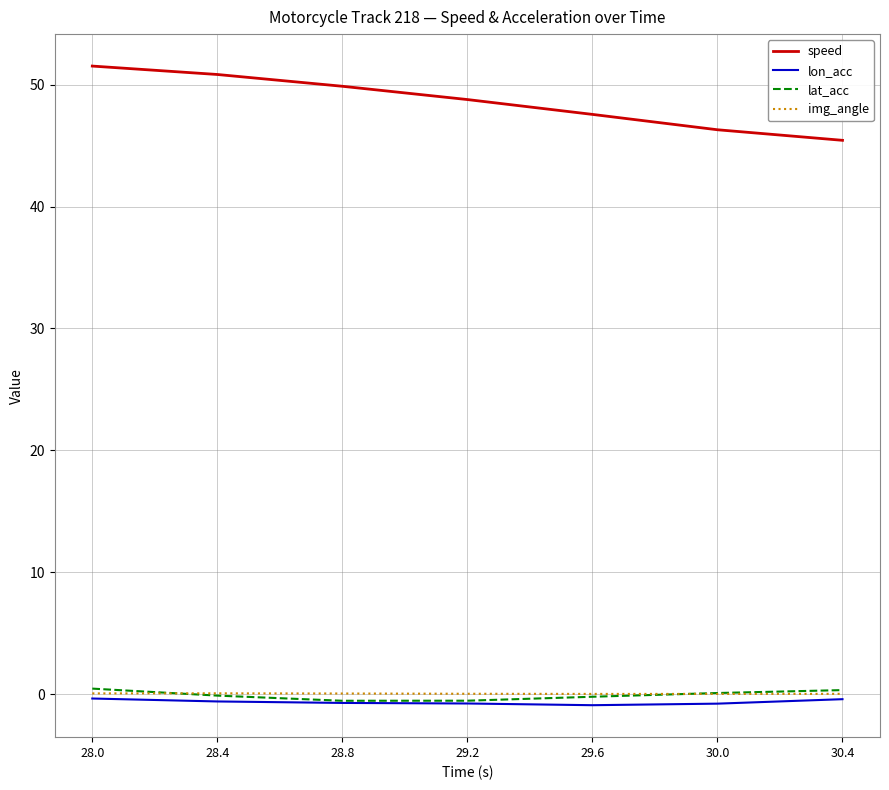

True or false: img_angle and speed intersect in this chart.

False